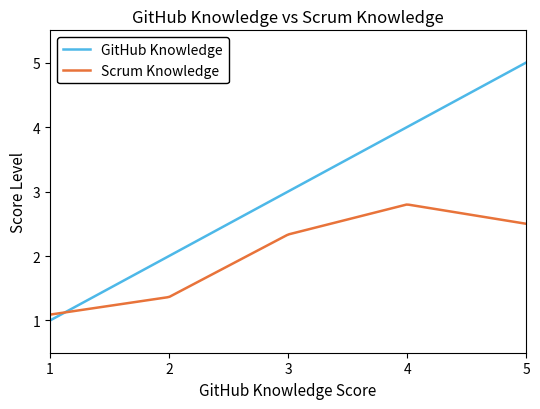

In Scrum Knowledge, how many points are lower than both neighbors (excluding endpoints)?

0